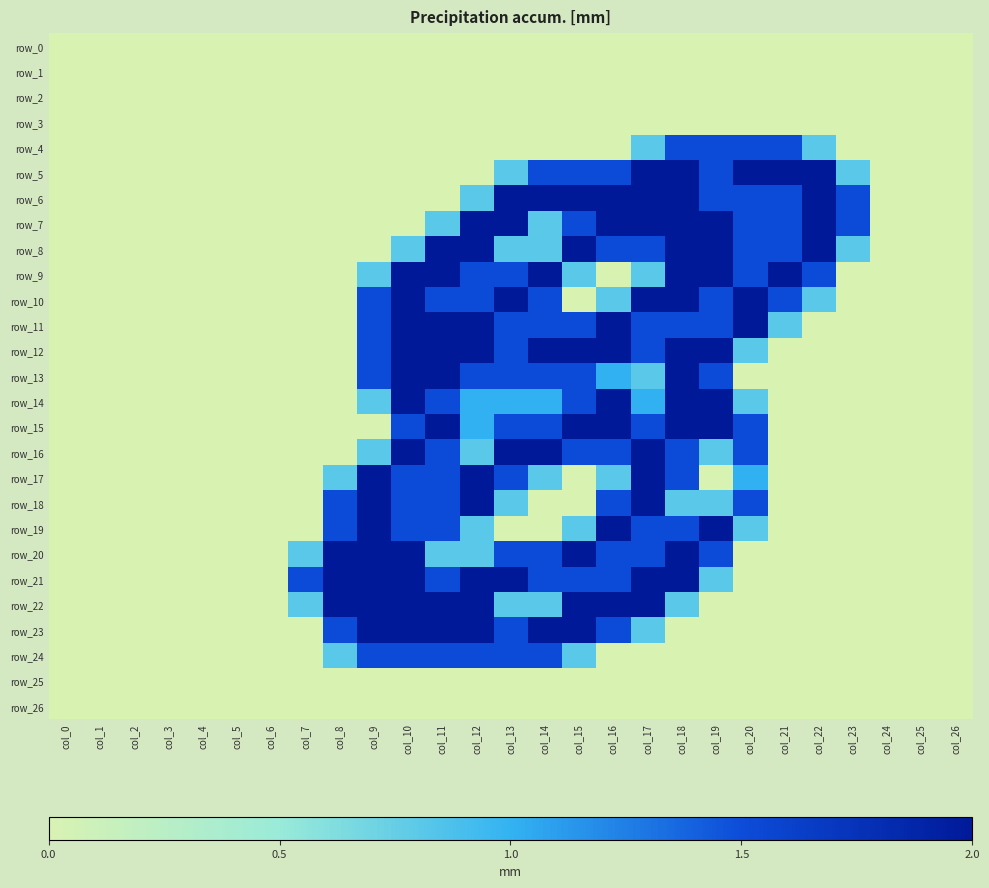

Where is row_7 nearest to the value 1?

col_11